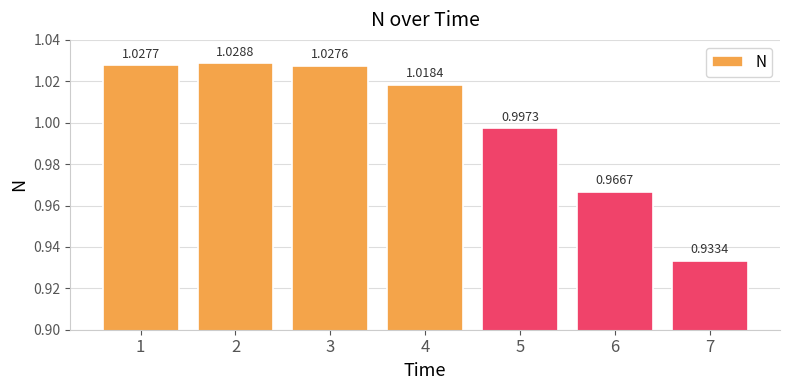

Which has a higher value, 2 or 5?

2